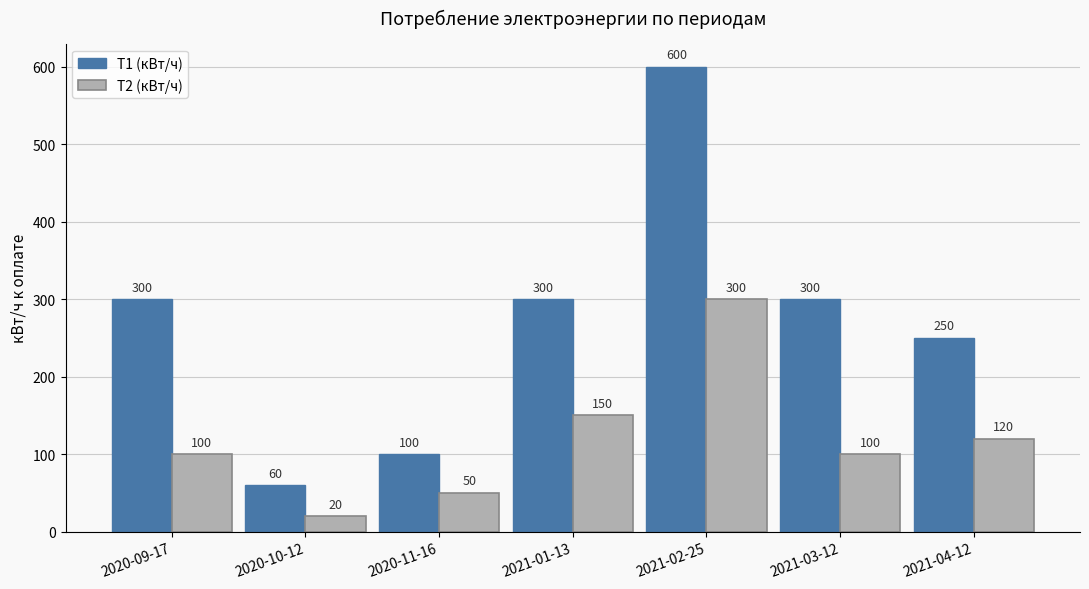

The Т2 (кВт/ч) series shows 57 at 2021-03-12. True or false?

False